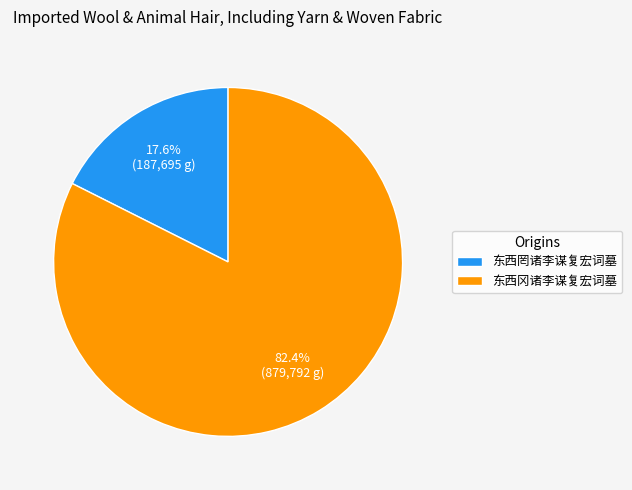

Is it true that 东西冈诸李谋复宏词墓 is 96% of the pie?

False